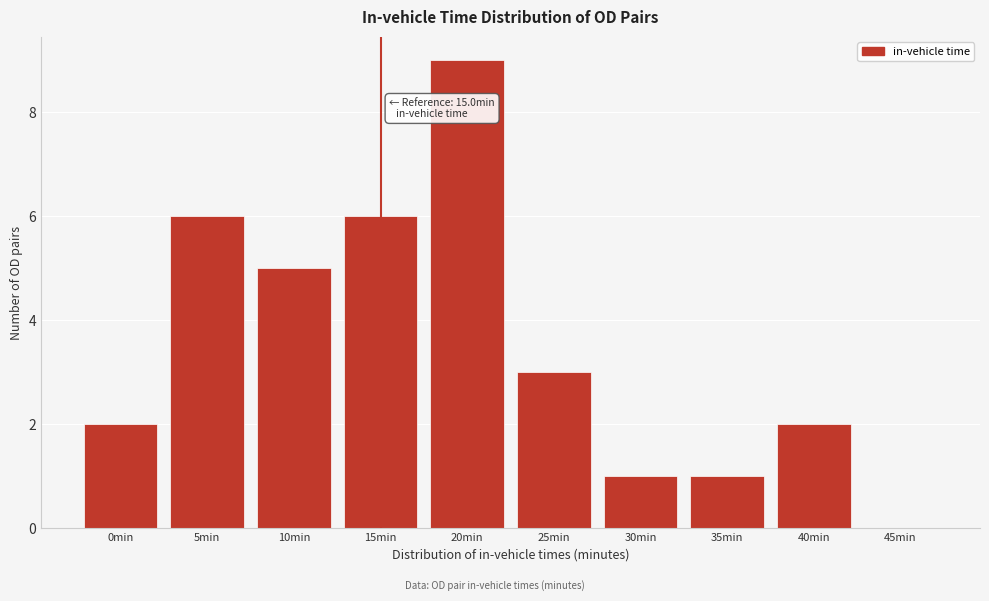

Reading left to right, list all the values displayed in this chart.

0min=2	5min=6	10min=5	15min=6	20min=9	25min=3	30min=1	35min=1	40min=2	45min=0